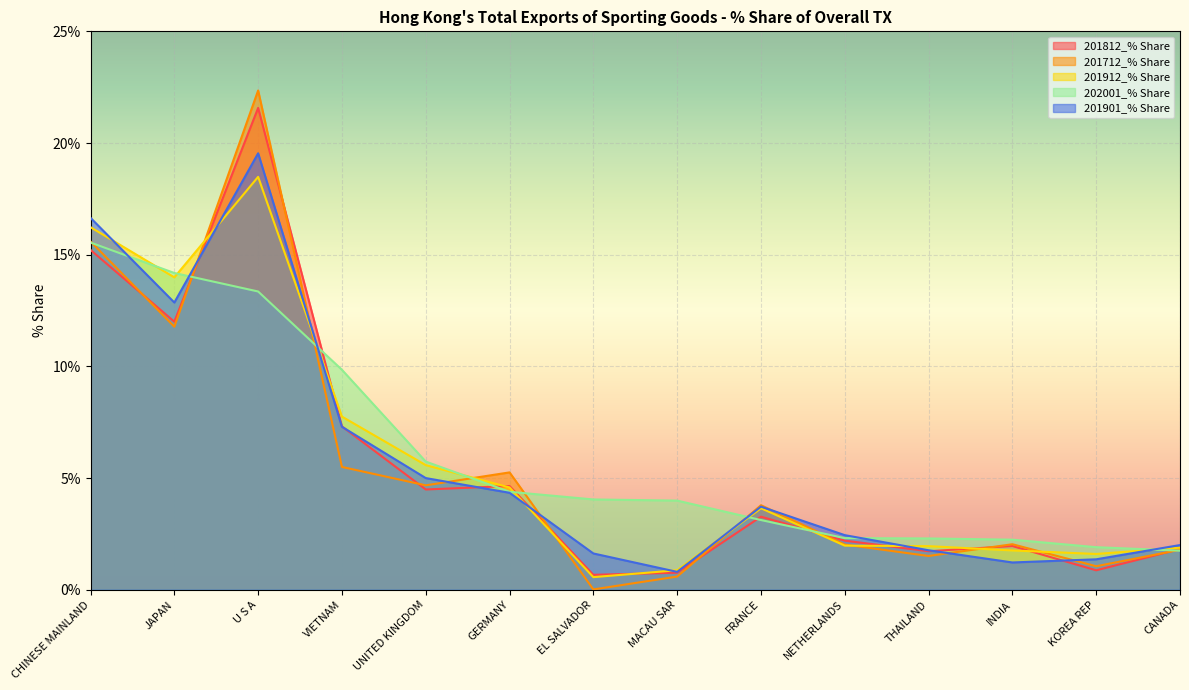

List the labels in order of 202001_% Share value, largest first.

CHINESE MAINLAND, JAPAN, U S A, VIETNAM, UNITED KINGDOM, GERMANY, EL SALVADOR, MACAU SAR, FRANCE, NETHERLANDS, THAILAND, INDIA, KOREA REP, CANADA